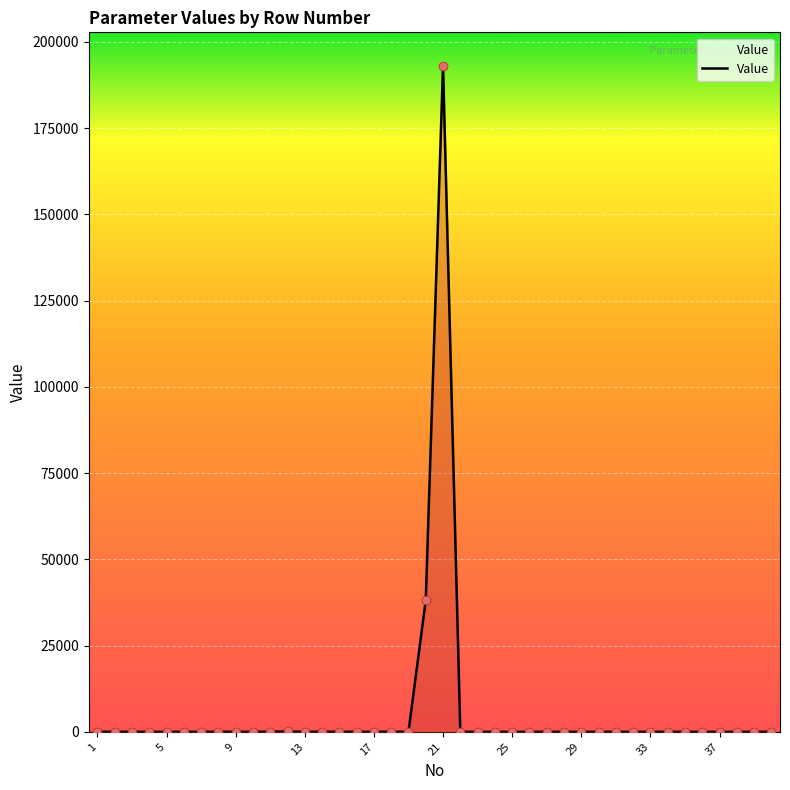

What is the maximum value shown in the chart?

193095.0